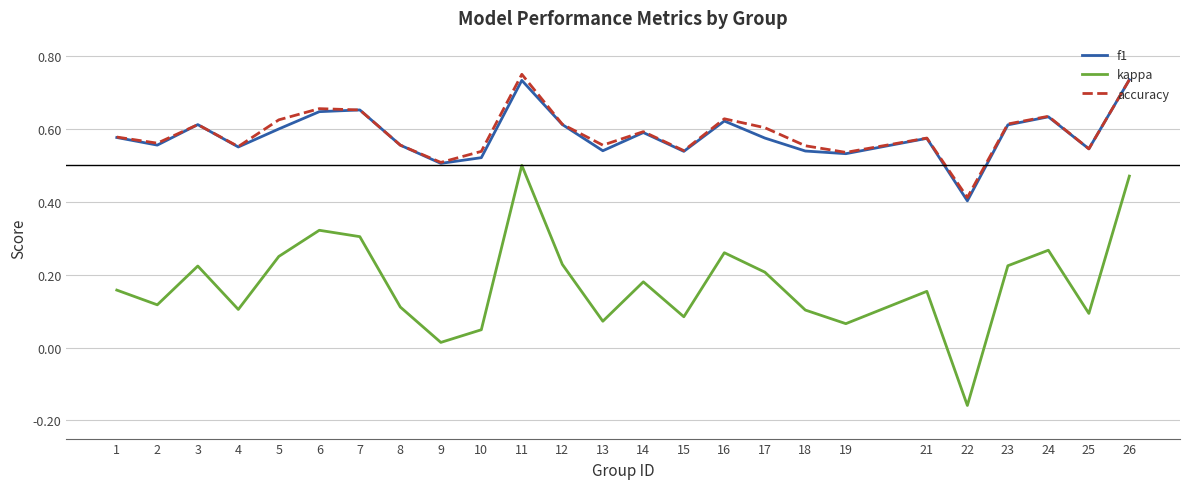

Which series changed the most between 18 and 24?

kappa